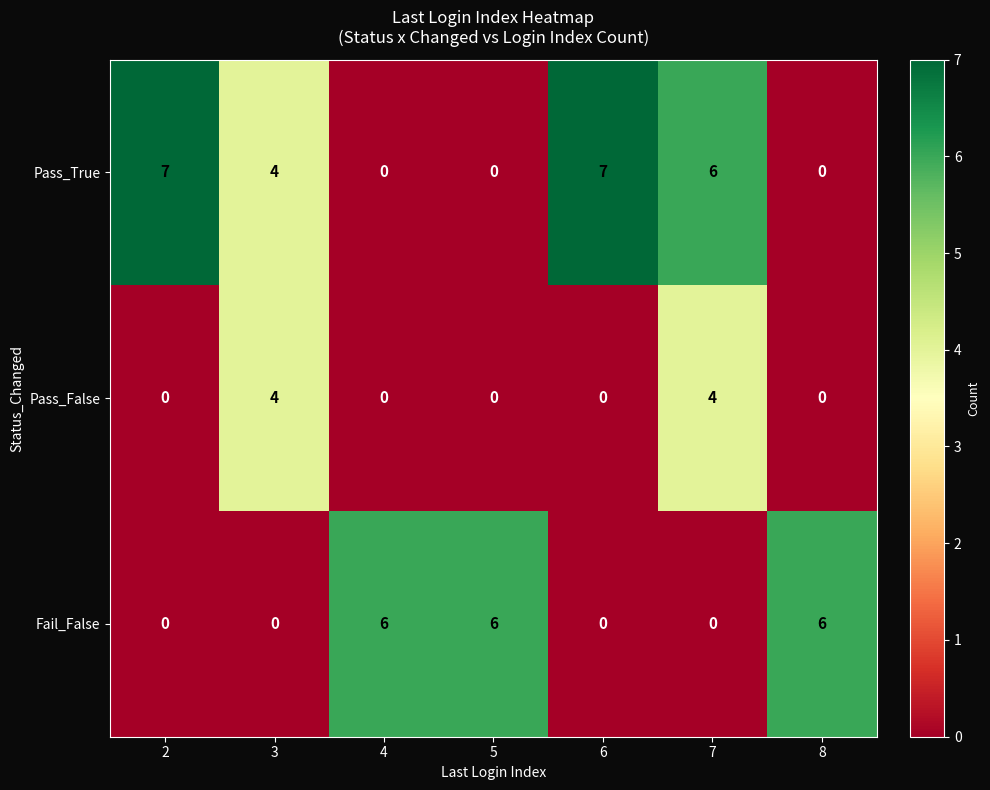

Rank the series by their average value, from lowest to highest.

Pass_False, Fail_False, Pass_True